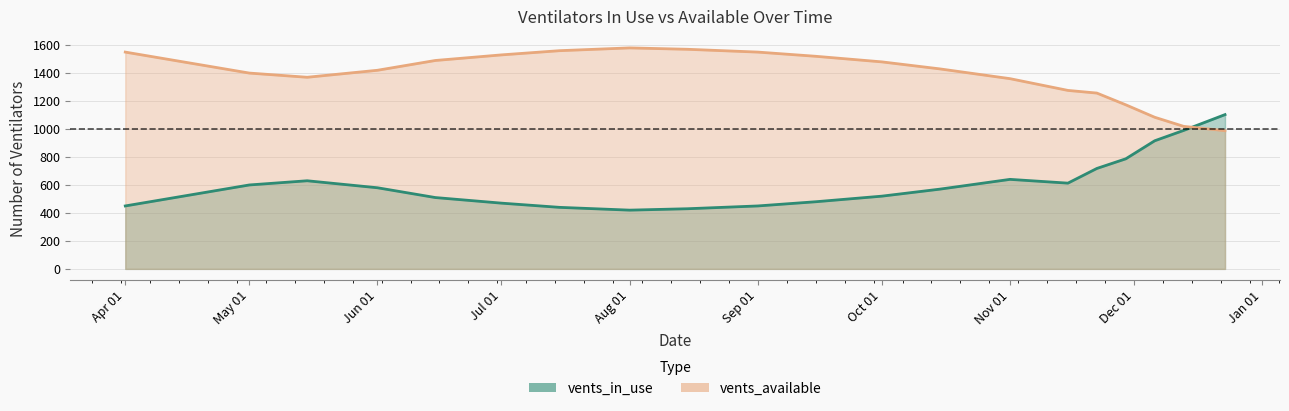

Is it true that vents_available equals 1276 at 2020-11-15?

True